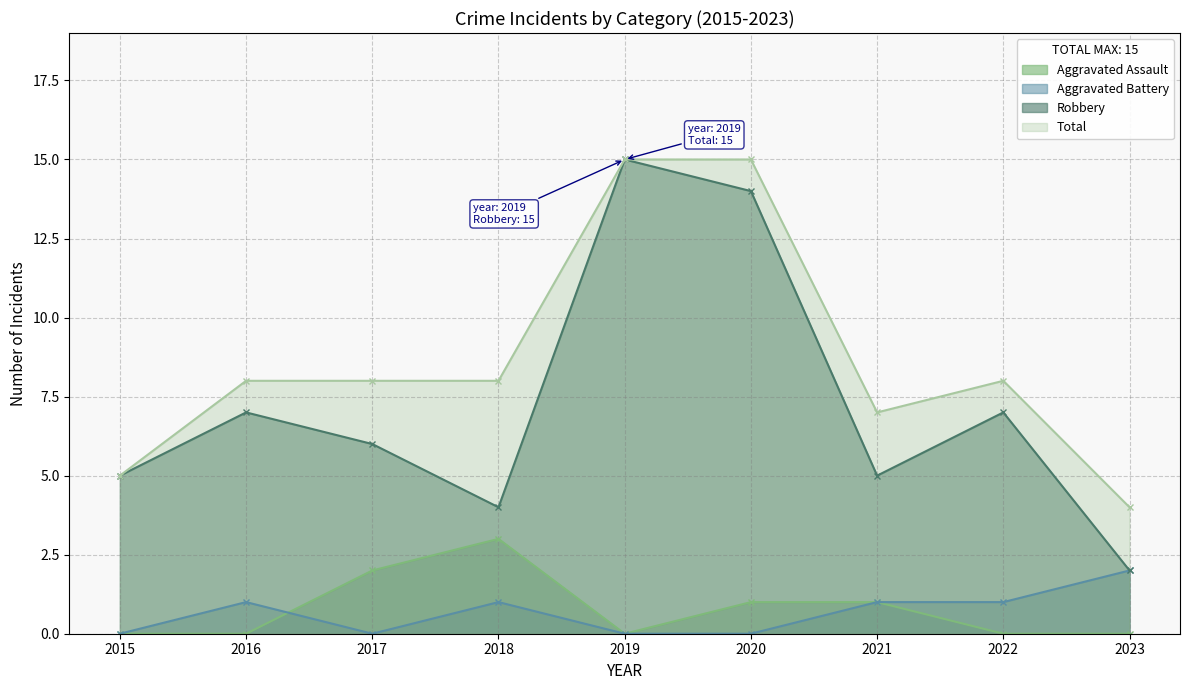

True or false: Robbery and Total cross at least once.

False